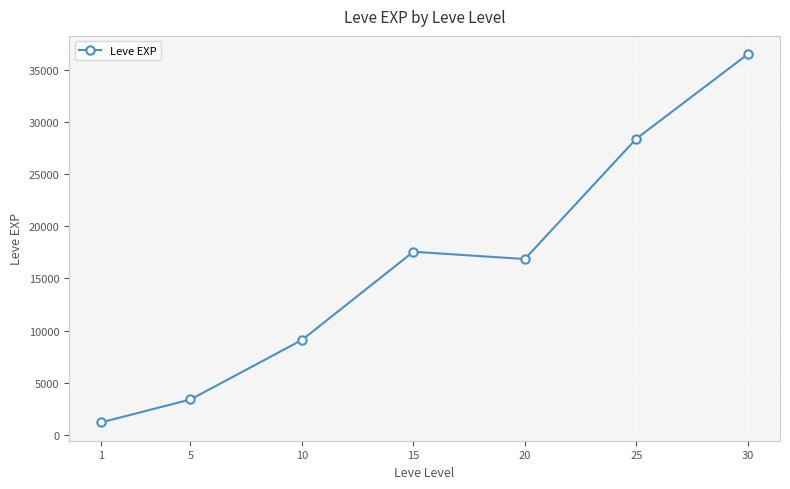

True or false: there are more than 2 points higher than both neighbors.

False